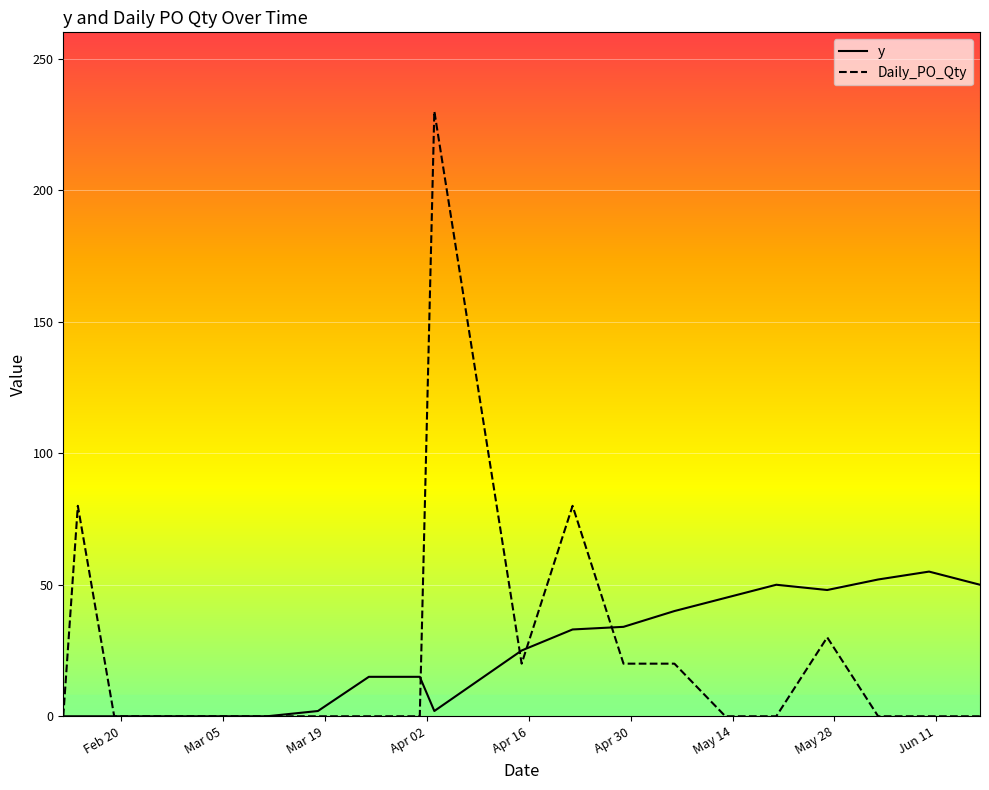

Rank the series by their maximum value, from lowest to highest.

y, Daily_PO_Qty